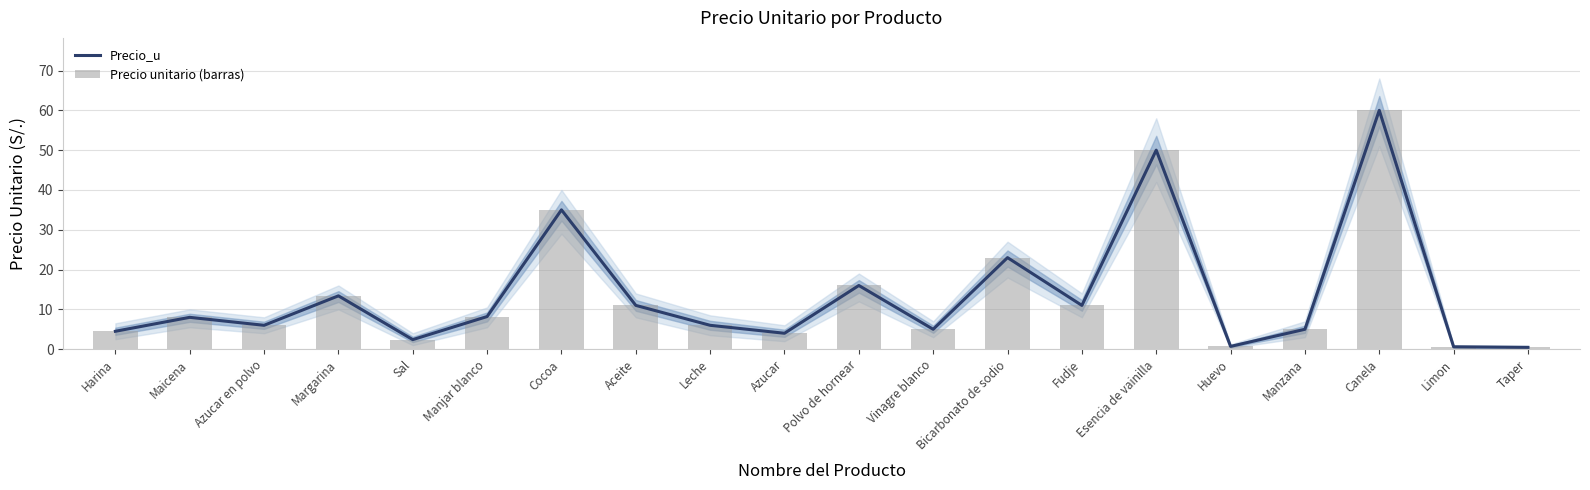

Reading right to left, extract all data points from this chart.

Precio_u: Taper=0.5	Limon=0.6	Canela=60.0	Manzana=5.0	Huevo=0.7	Esencia de vainilla=50.0	Fudje=11.0	Bicarbonato de sodio=23.0	Vinagre blanco=5.0	Polvo de hornear=16.0	Azucar=4.0	Leche=6.0	Aceite=11.0	Cocoa=35.0	Manjar blanco=8.2	Sal=2.4	Margarina=13.4	Azucar en polvo=6.0	Maicena=8.0	Harina=4.5
Precio unitario (barras): Taper=0.5	Limon=0.6	Canela=60.0	Manzana=5.0	Huevo=0.7	Esencia de vainilla=50.0	Fudje=11.0	Bicarbonato de sodio=23.0	Vinagre blanco=5.0	Polvo de hornear=16.0	Azucar=4.0	Leche=6.0	Aceite=11.0	Cocoa=35.0	Manjar blanco=8.2	Sal=2.4	Margarina=13.4	Azucar en polvo=6.0	Maicena=8.0	Harina=4.5